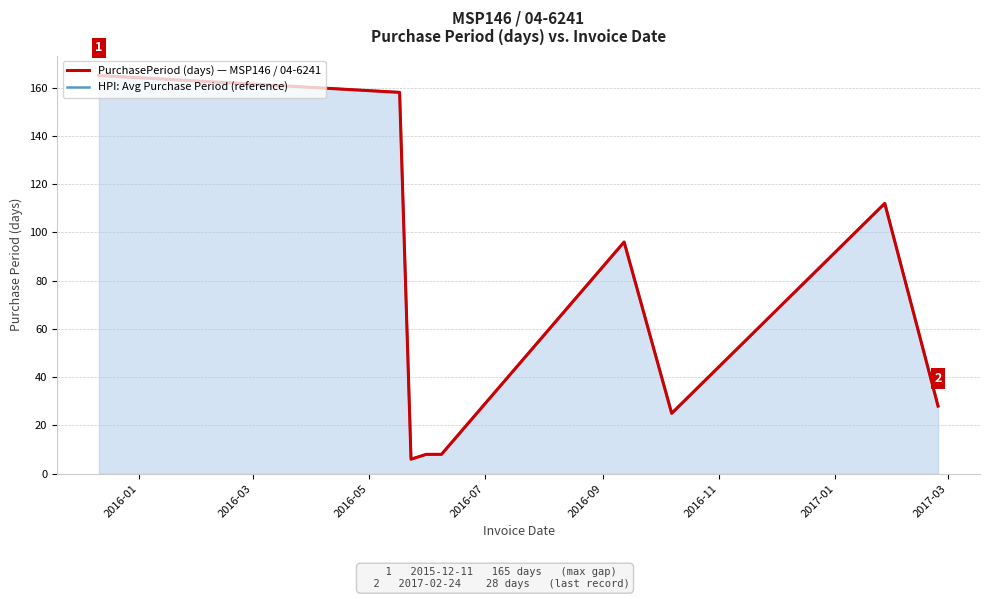

Between 2016-09 and 2017-03, which series saw the biggest shift?

HPI: Avg Purchase Period